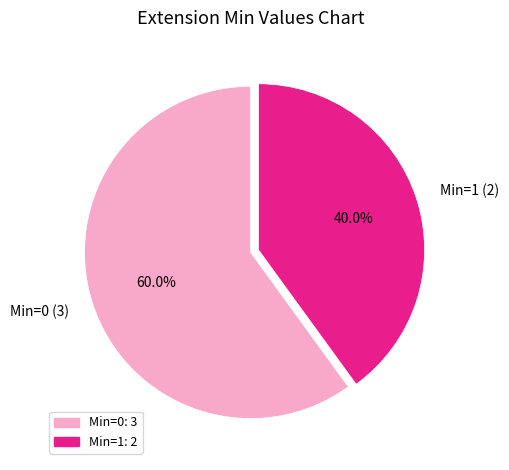

What is the ratio of the value at Min=0 (3) to the value at Min=1 (2)?

1.5